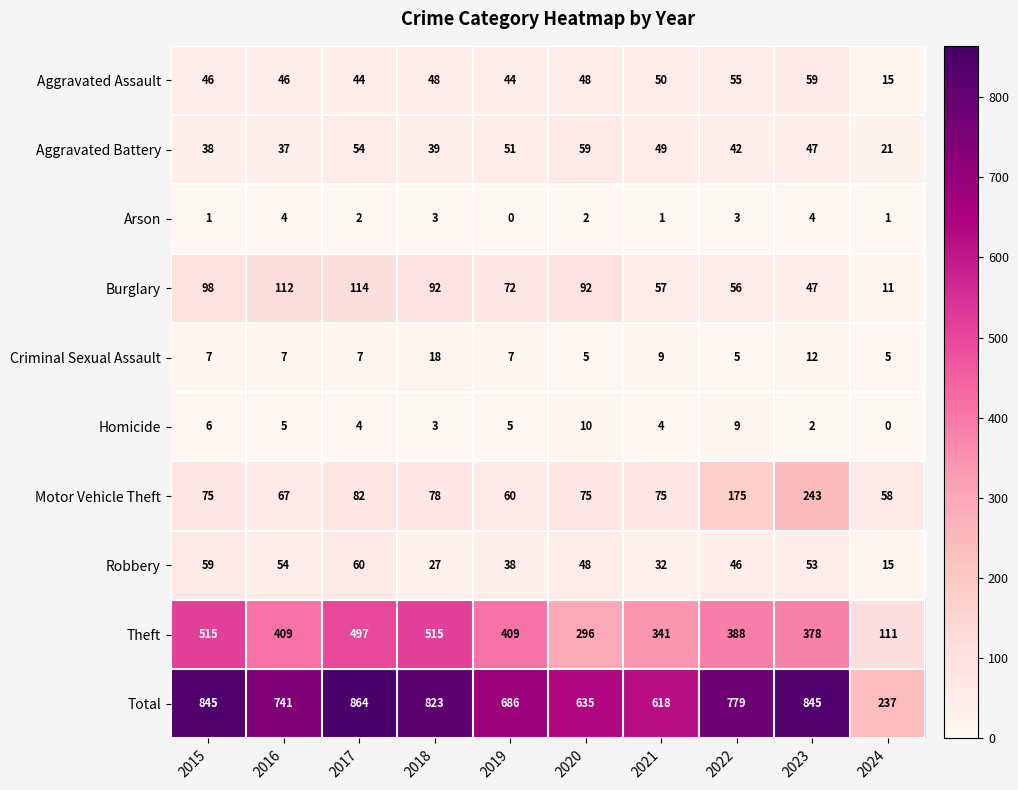

Count the number of categories in the chart.

10